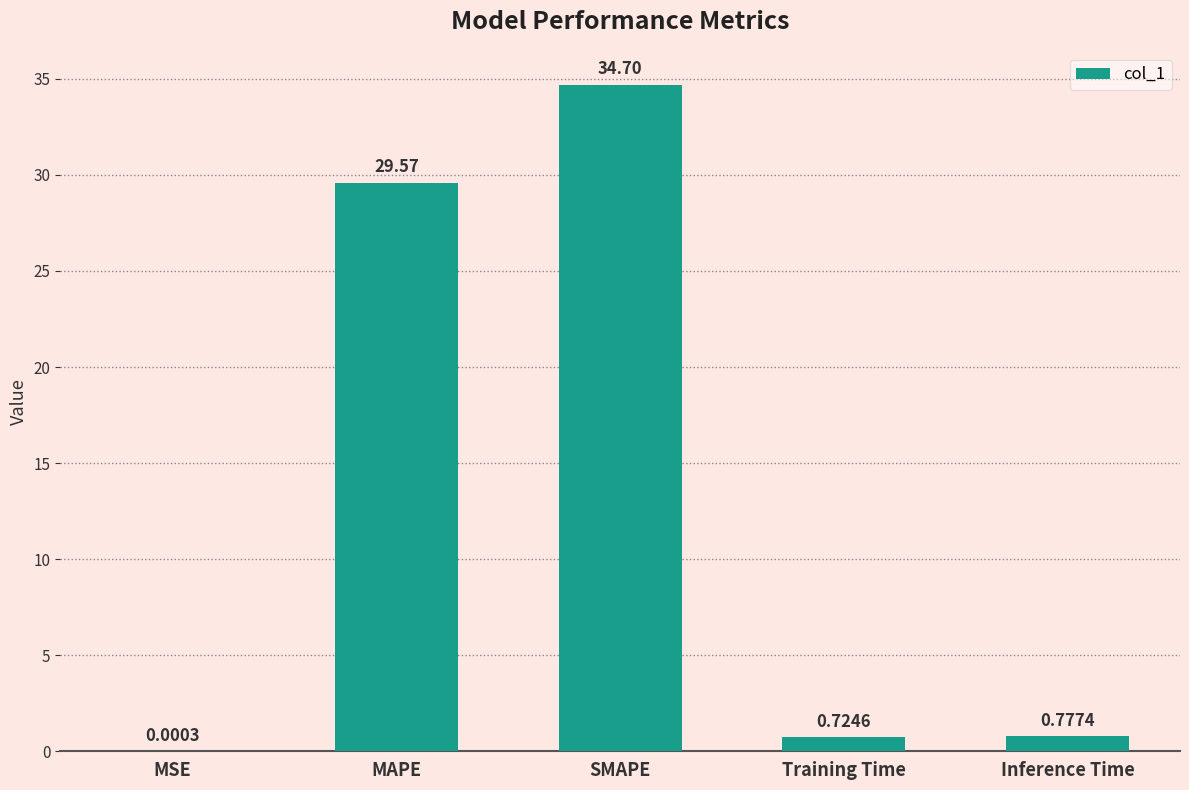

What is the sum of the values at MSE and SMAPE?

34.7